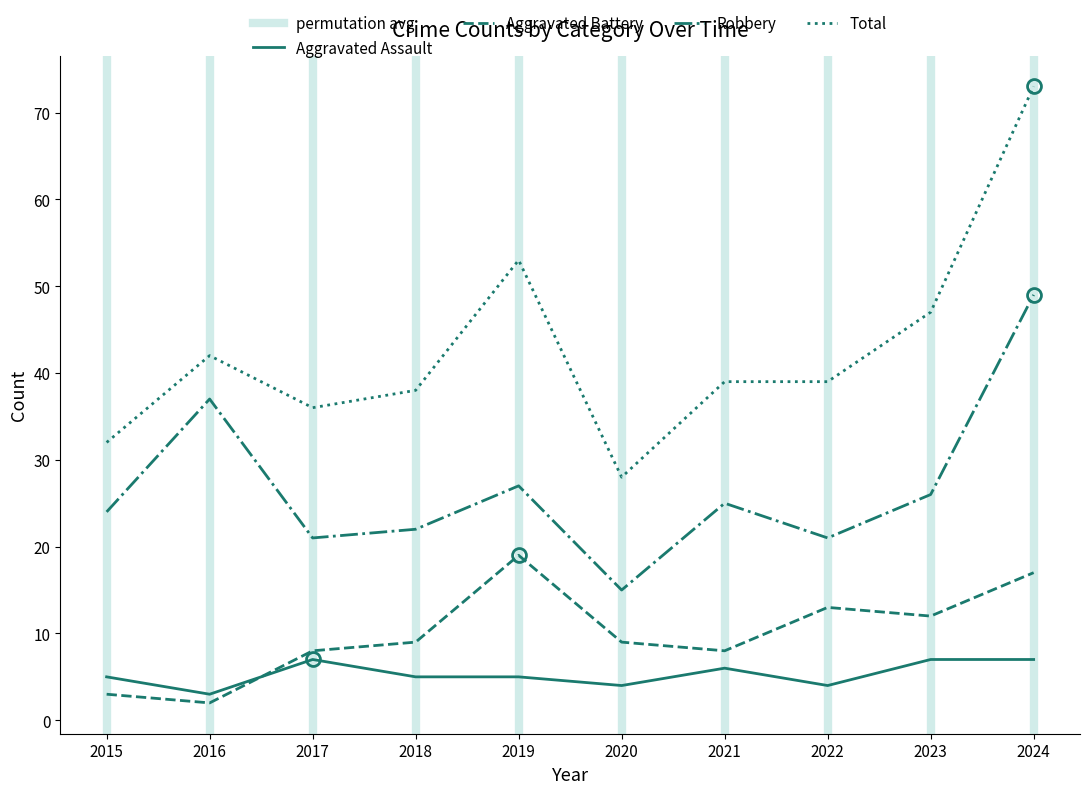

True or false: Aggravated Battery and Total cross at least once.

False